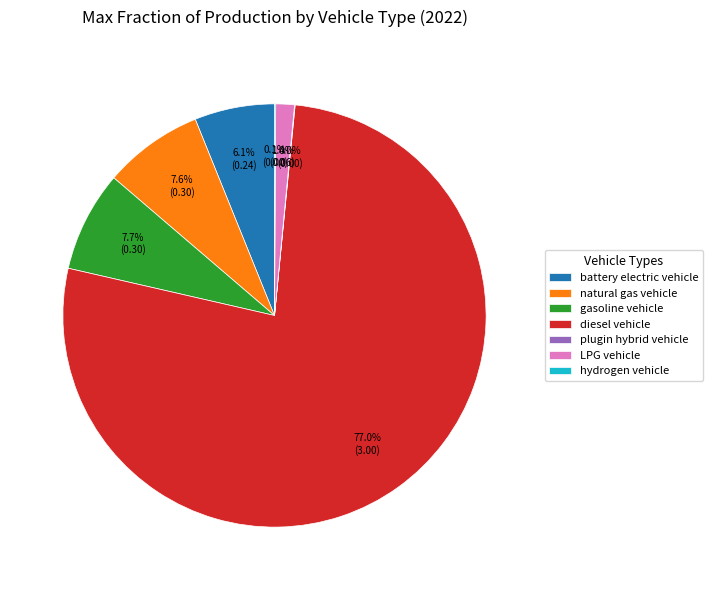

What is the largest slice in the pie chart?

diesel vehicle